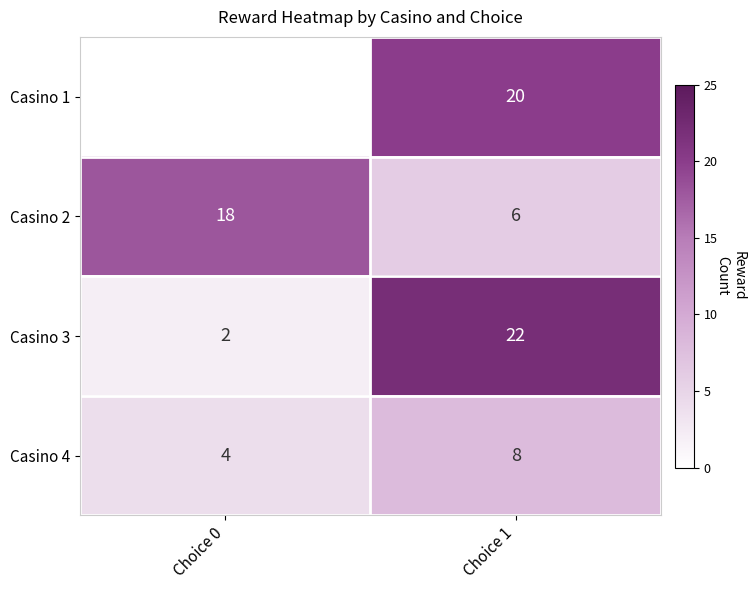

Which series has the largest total across all categories?

Casino 2